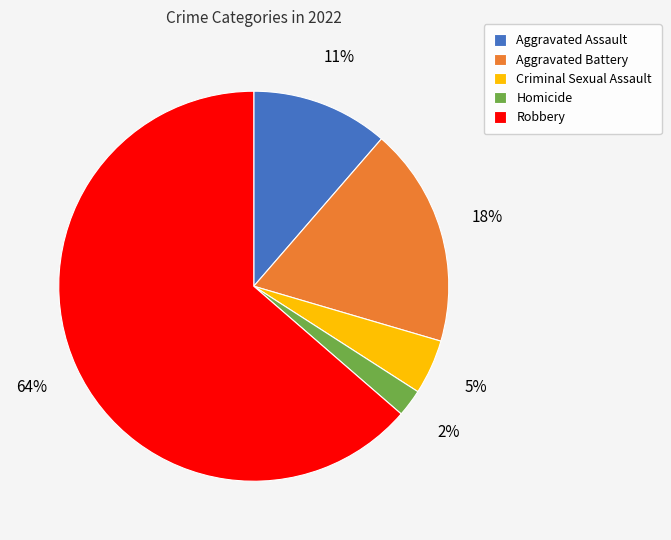

Is Robbery the majority of the pie?

Yes